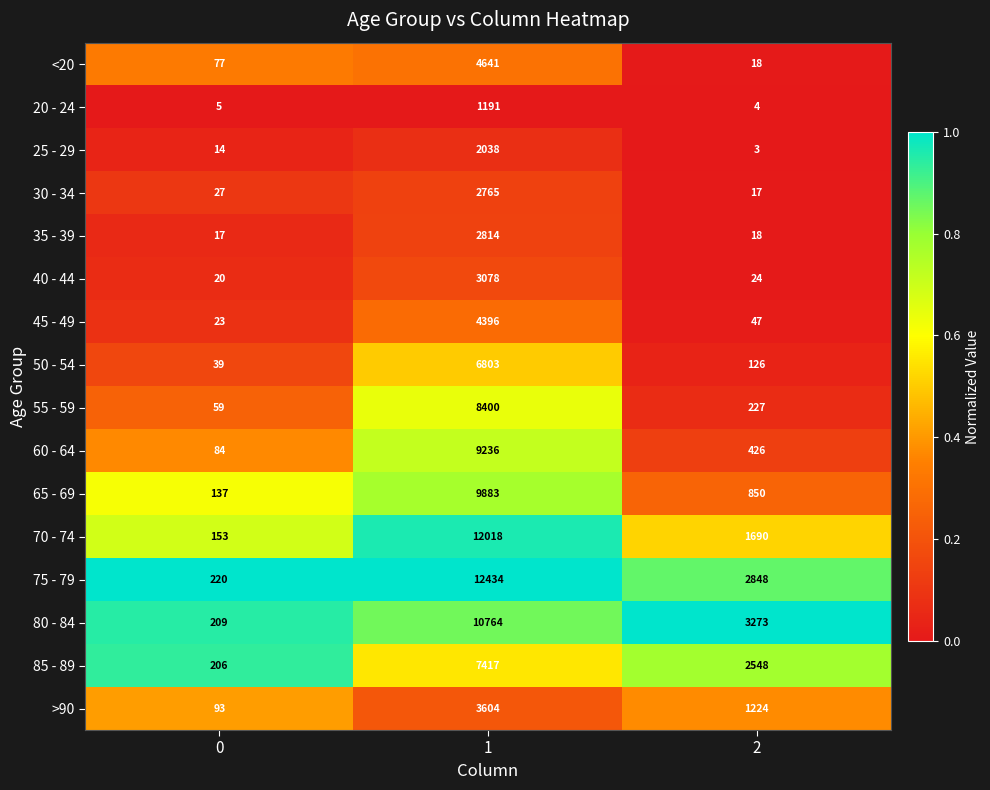

What is the approximate value of 60 - 64 at 0?

84